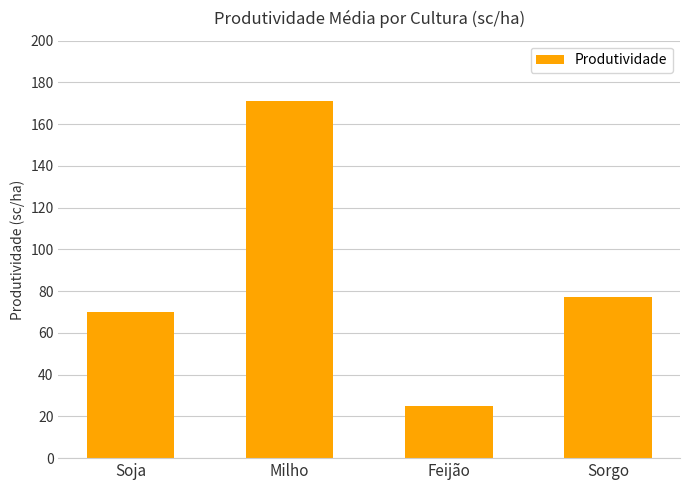

What is the label of the 2nd bar from the right?

Feijão